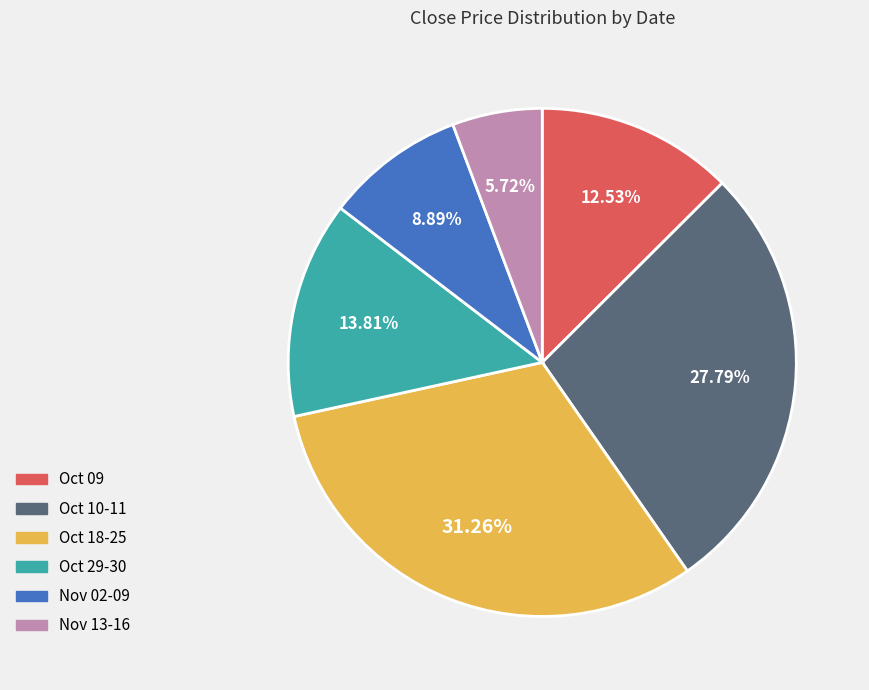

Is there a majority slice in this chart?

No